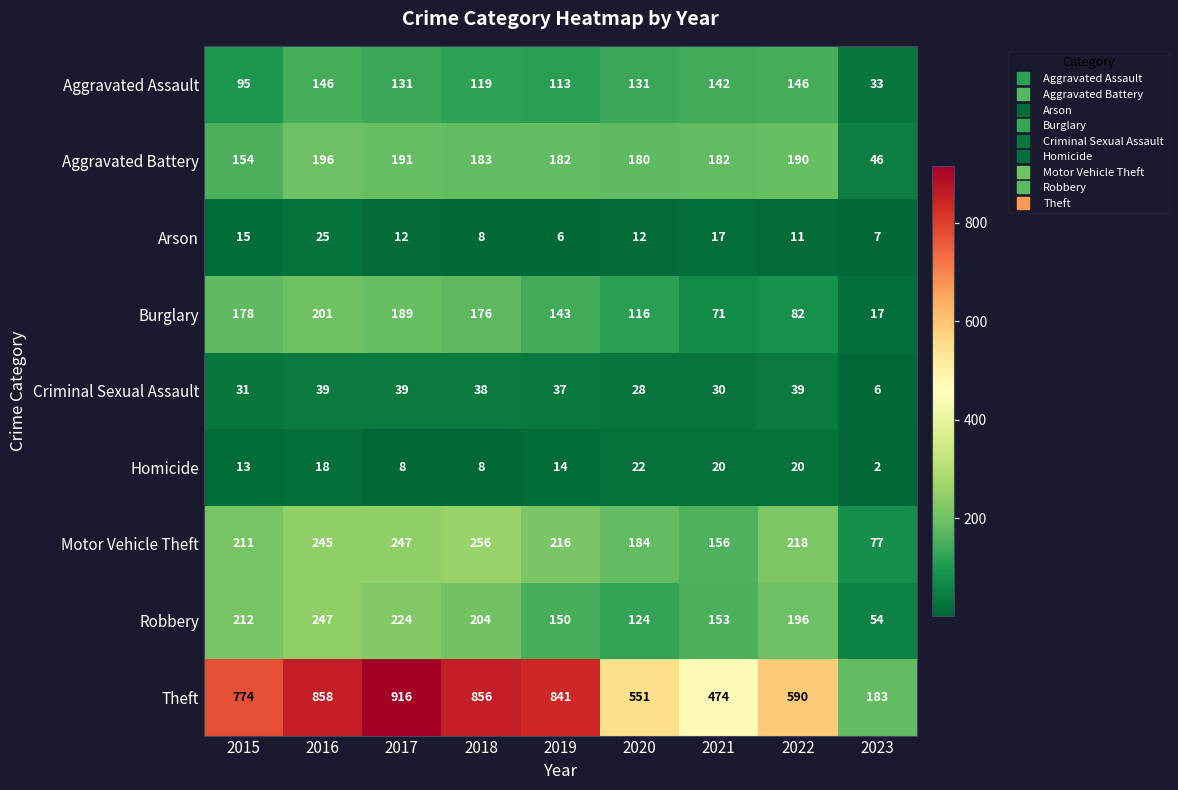

Where does the Motor Vehicle Theft series first go above 216?

2016